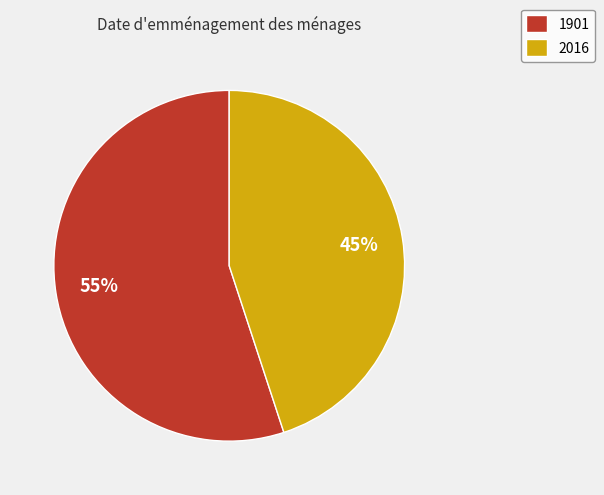

Which has a higher value, 1901 or 2016?

1901